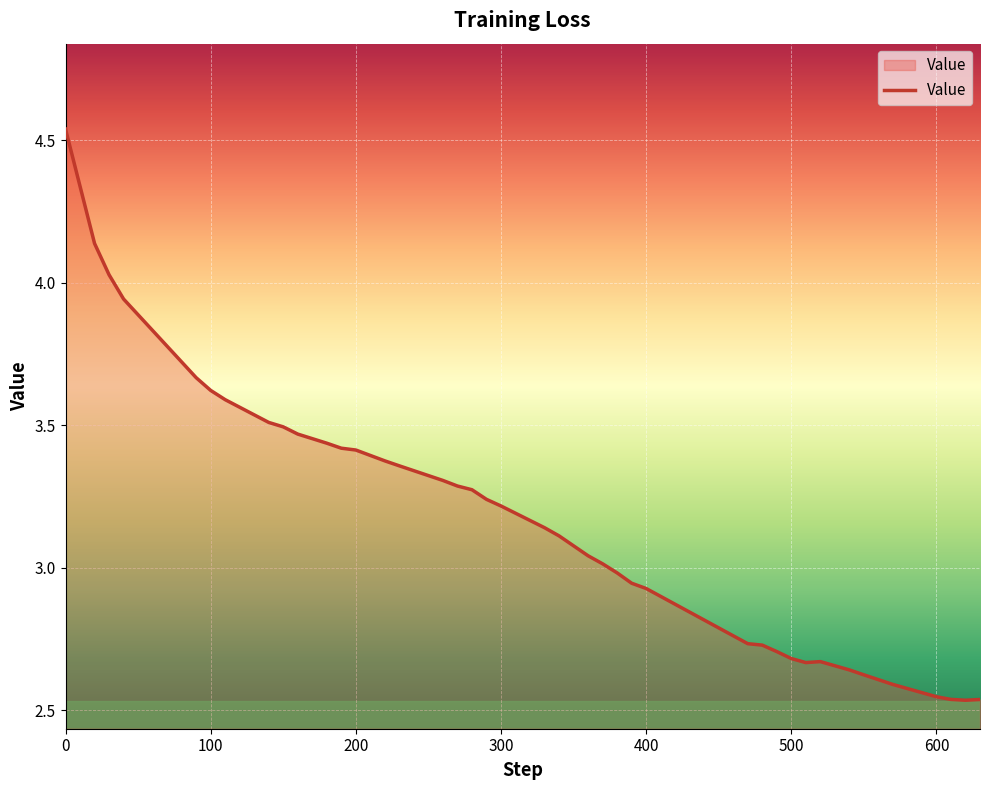

What is the difference between the maximum and minimum values?

2.0